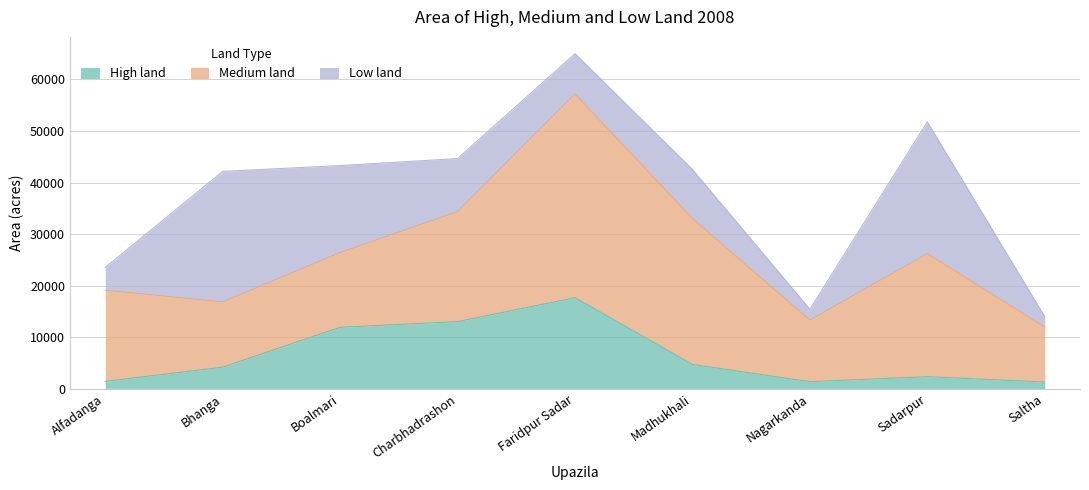

At which label does Low land reach its minimum?

Saltha